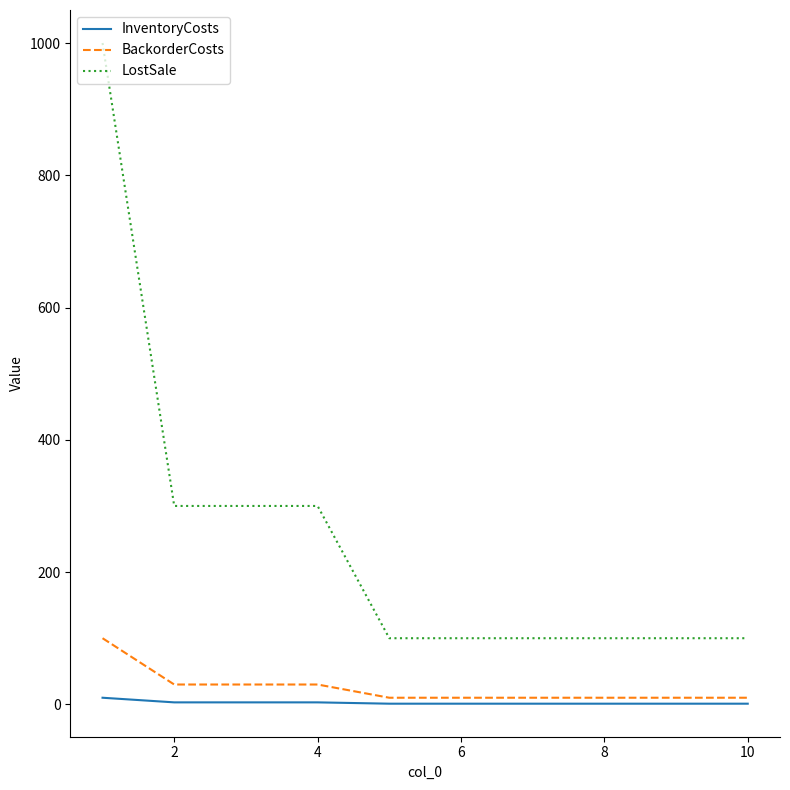

What is the greatest value displayed?

1000